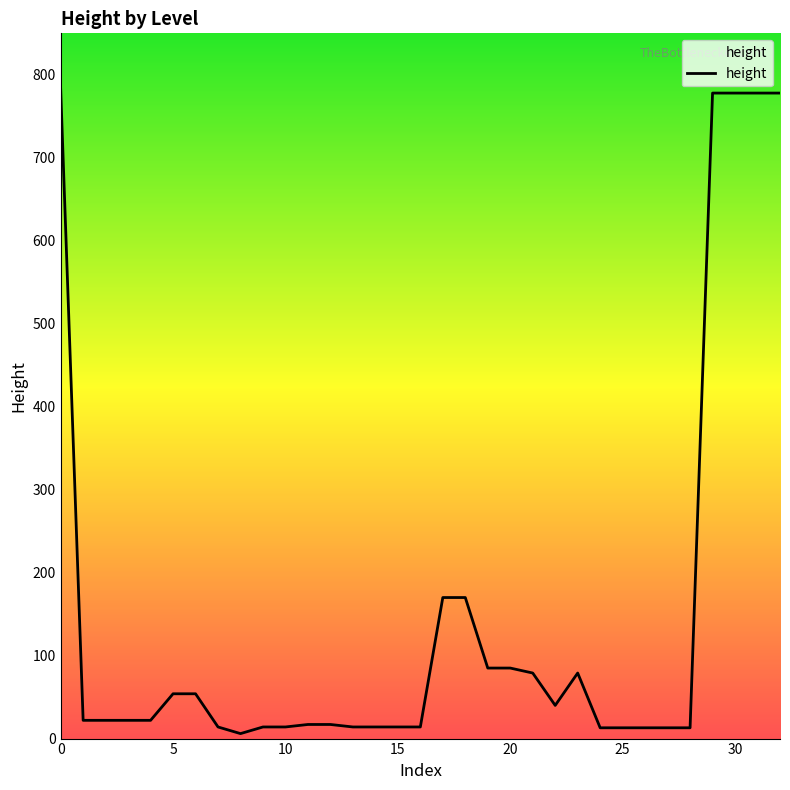

What is the difference between the maximum and minimum values?

777